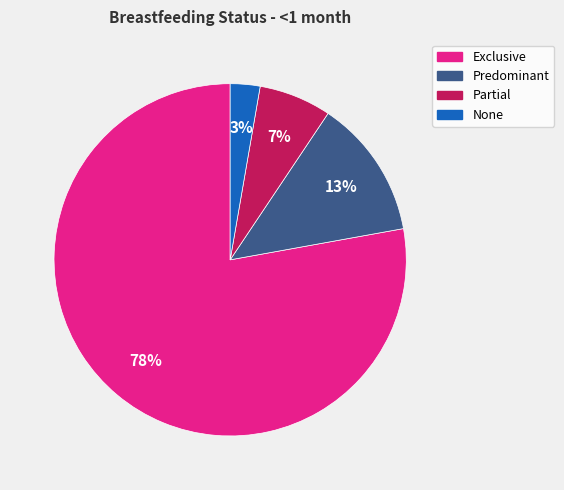

Combined, do None and Exclusive account for over 50%?

Yes